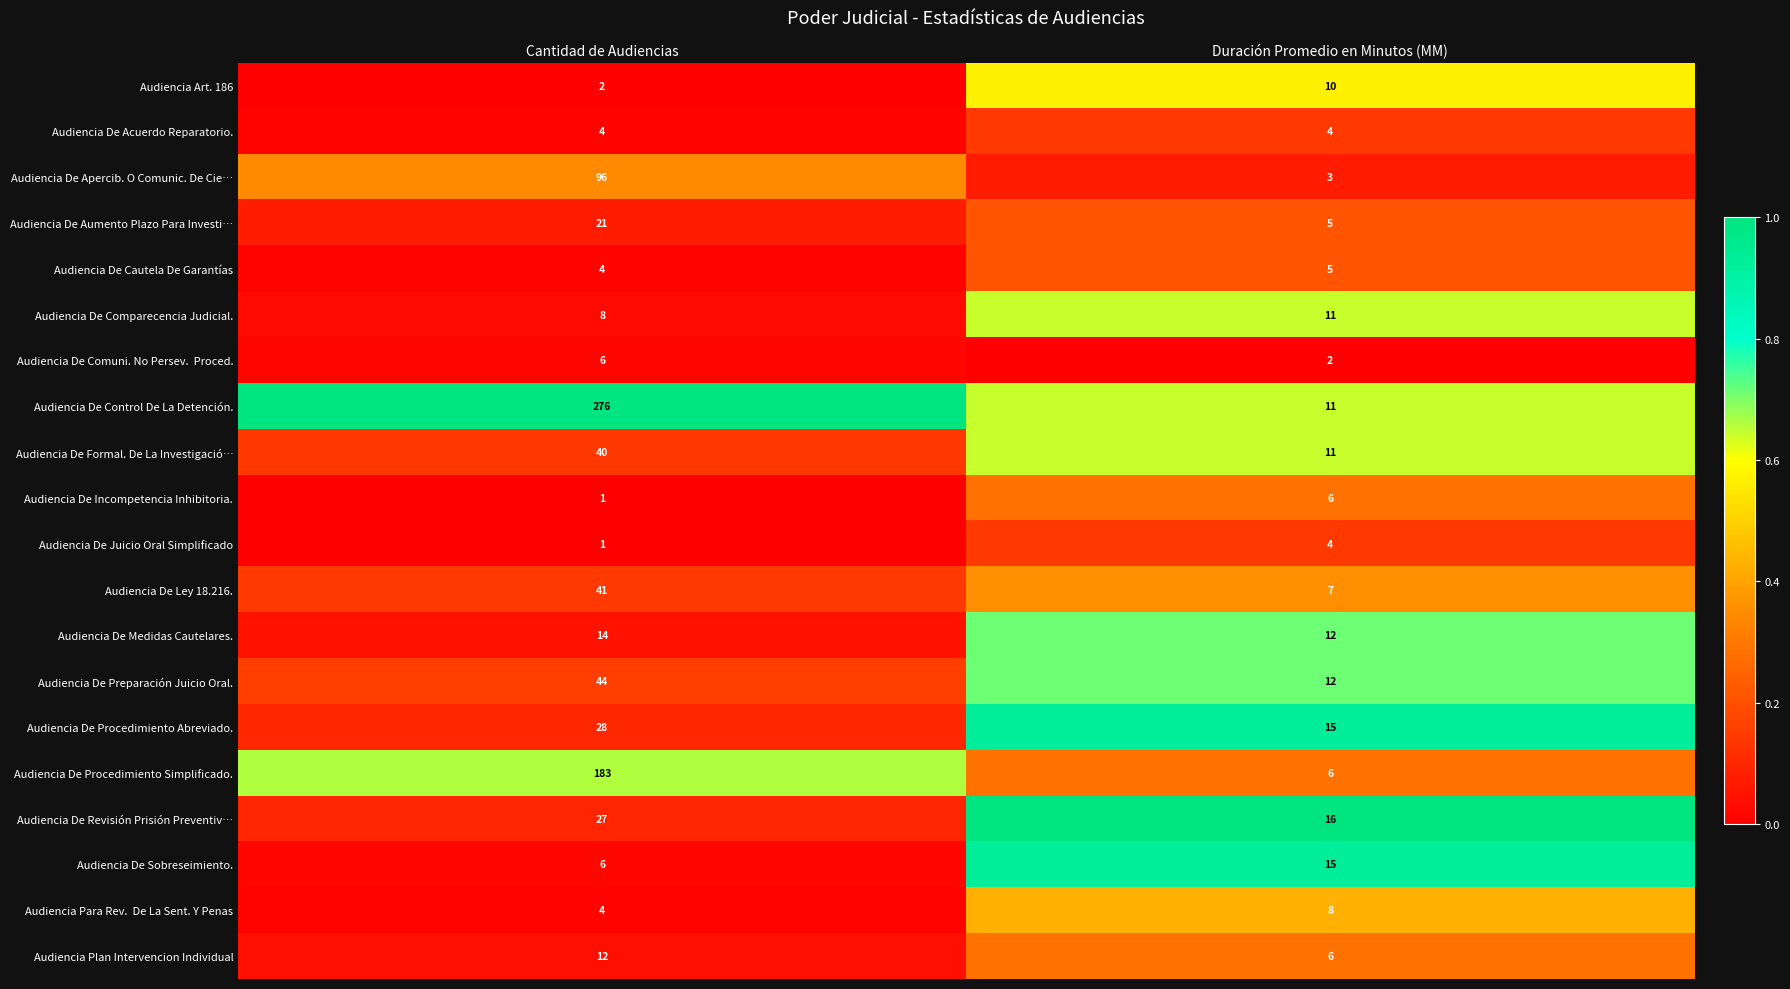

What is the difference between the highest and lowest values at Cantidad de Audiencias?

275